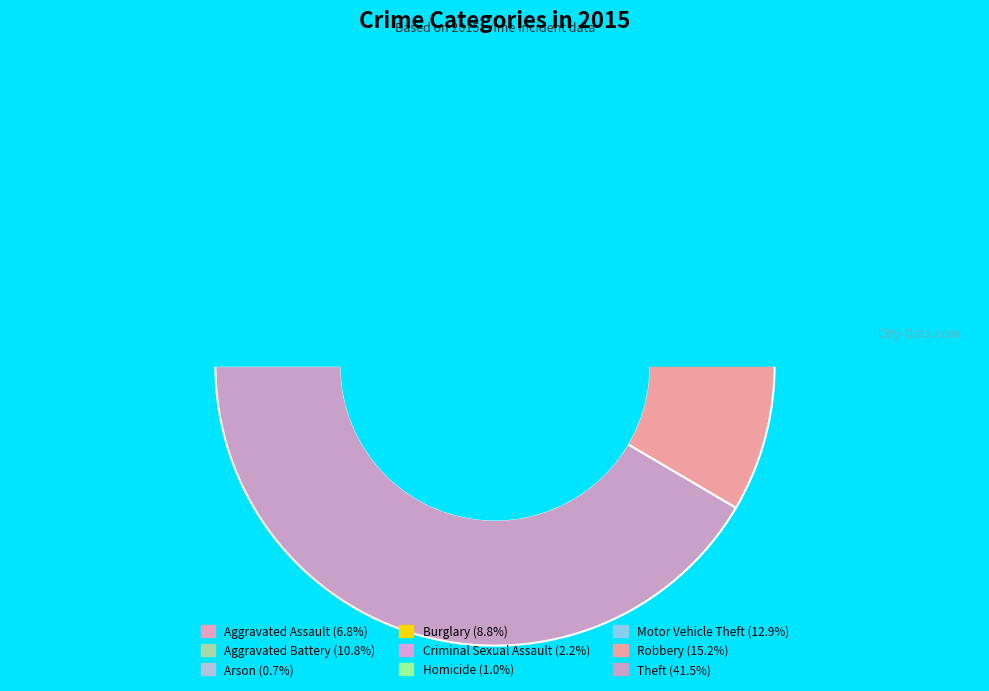

What portion of the pie excludes Burglary?

91.2%